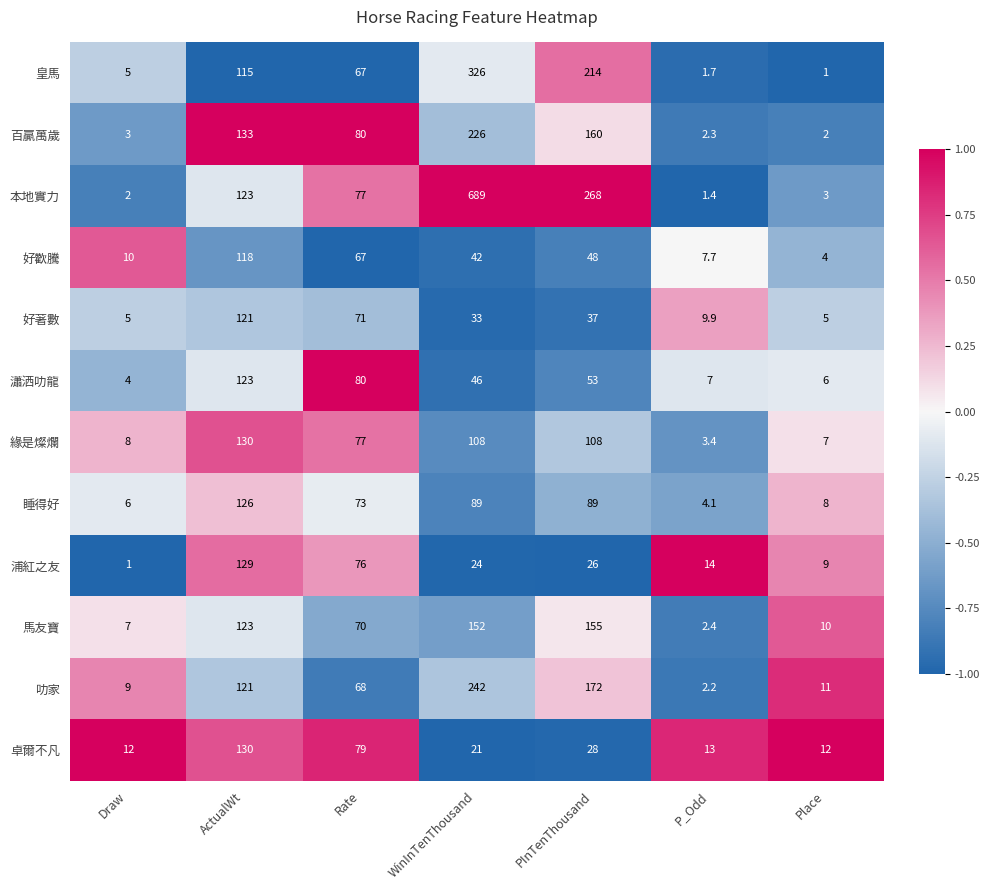

Between Rate and WinInTenThousand, which series saw the biggest shift?

本地實力